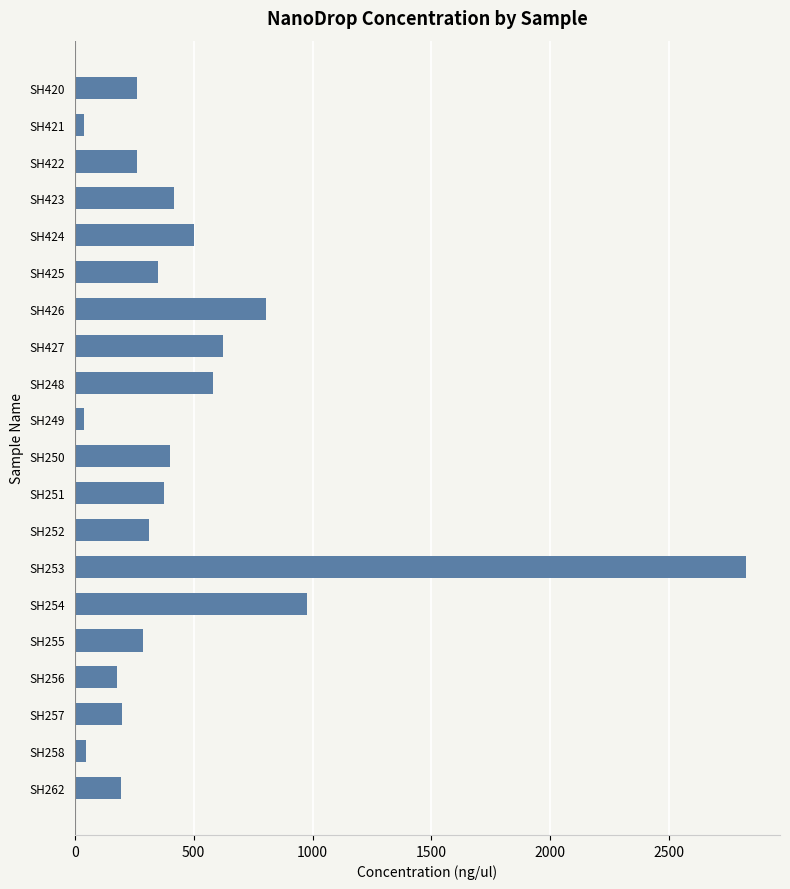

What is the maximum value shown in the chart?

2826.1